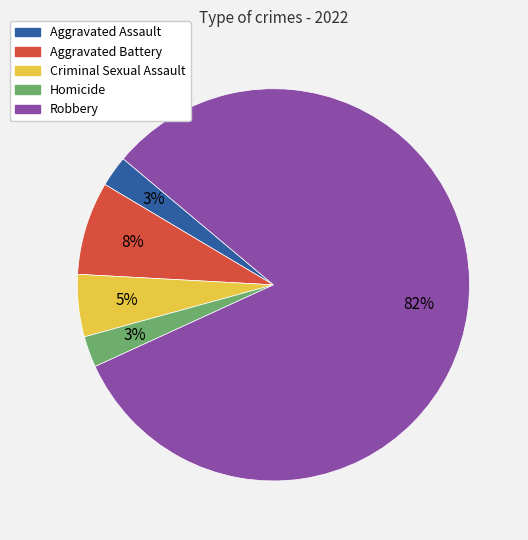

Which slice represents more than half of the pie?

Robbery